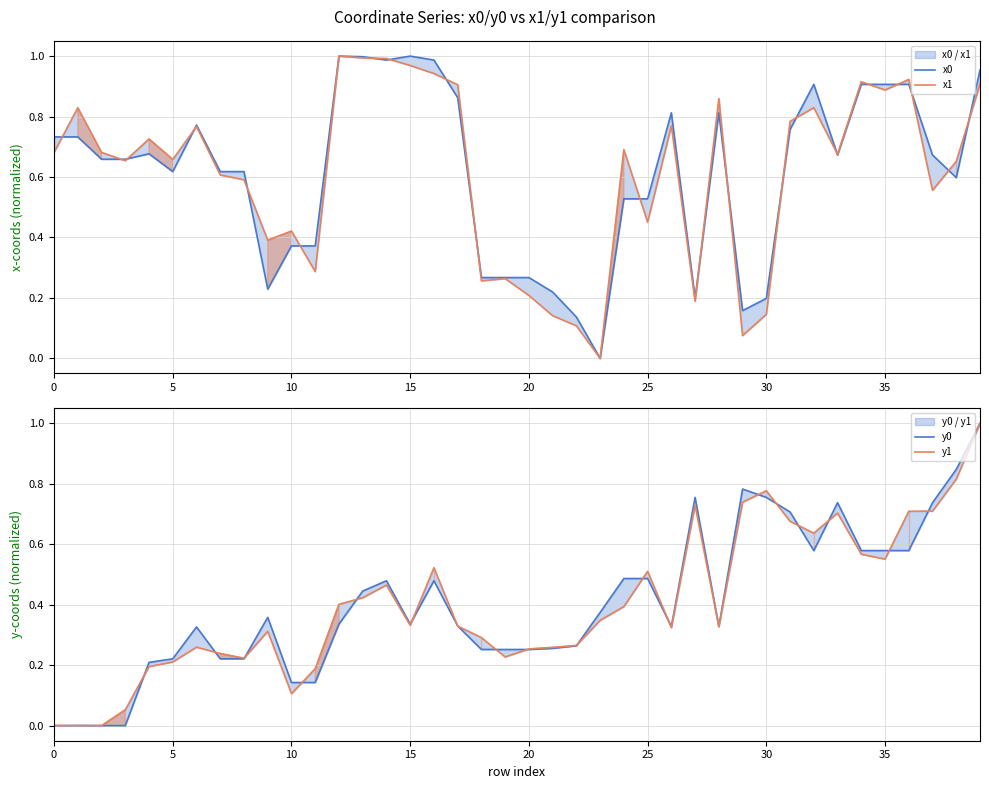

Which category has the lowest value across all series?

23